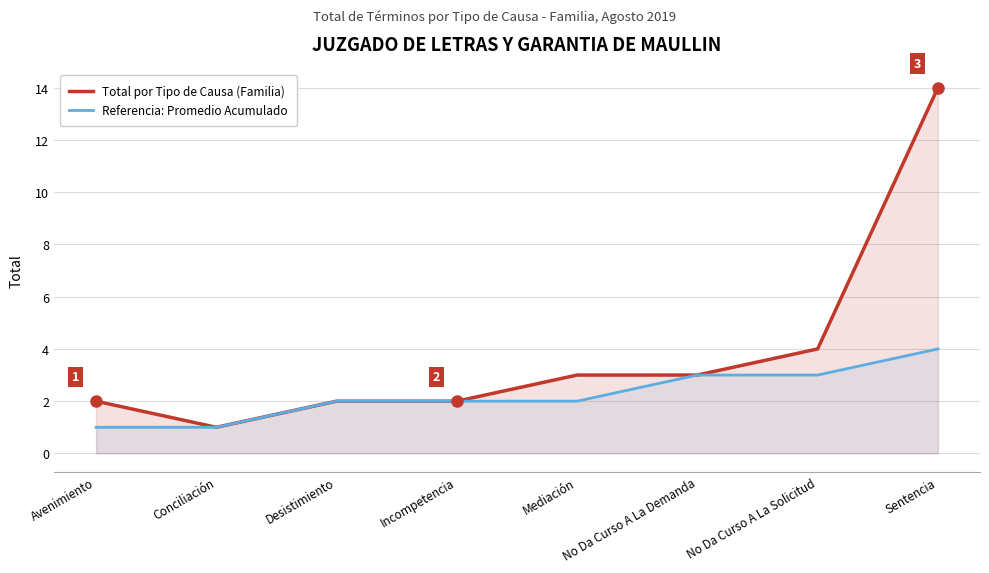

True or false: Referencia: Promedio Acumulado has more than 0 interior local peaks.

False